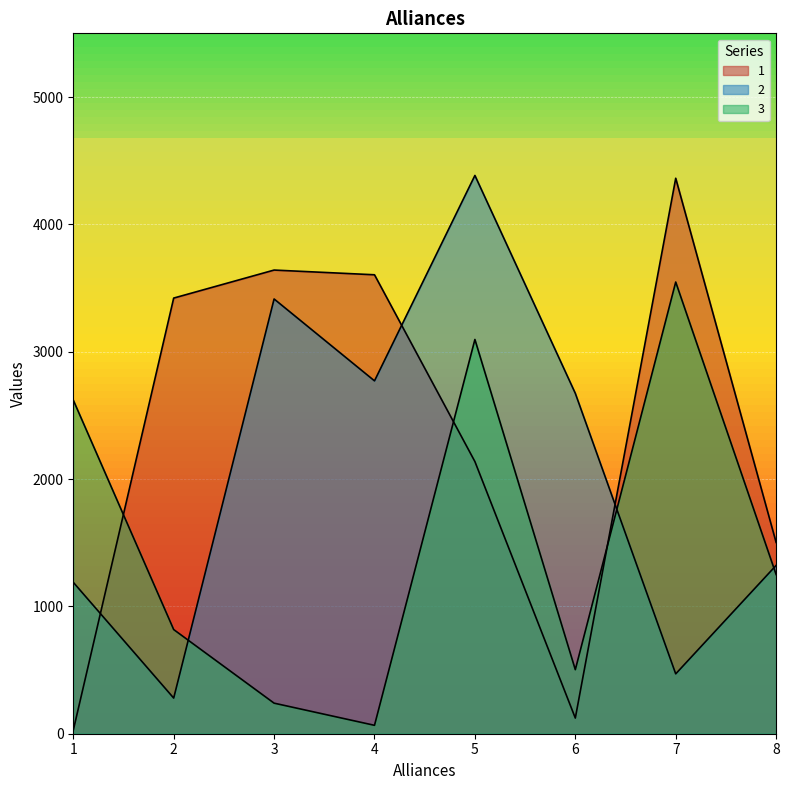

At which category does 1 reach its first local valley?

6